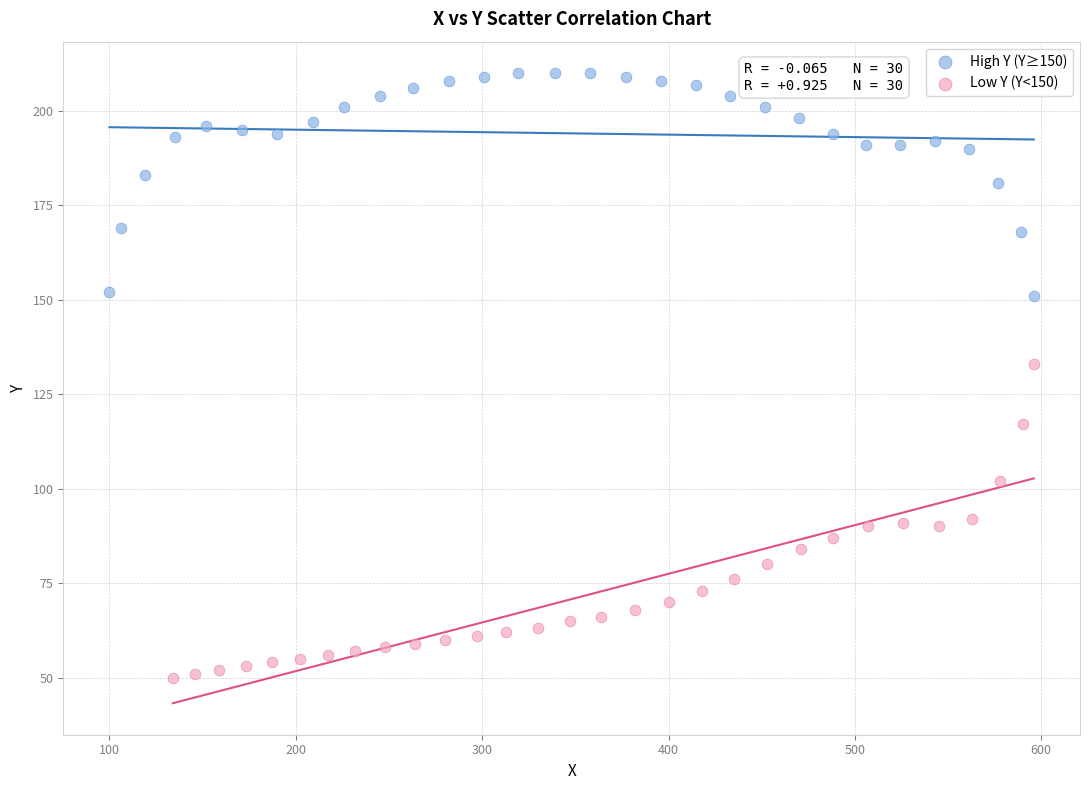

Which series reaches the minimum Y coordinate?

Low Y (Y<150)